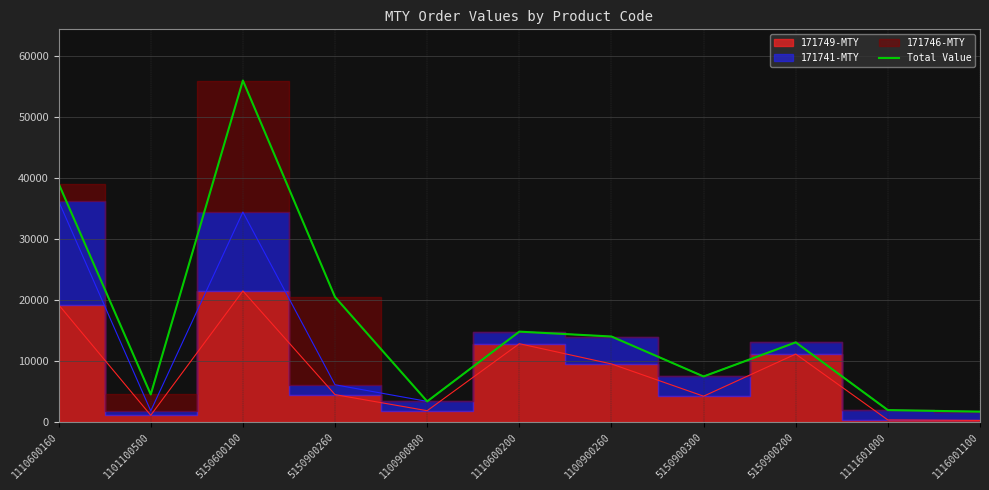

List the labels in order of value, smallest first.

1116001100, 1111601000, 1100900800, 1101100500, 5150900300, 5150900200, 1100900260, 1110600200, 5150900260, 1110600160, 5150600100